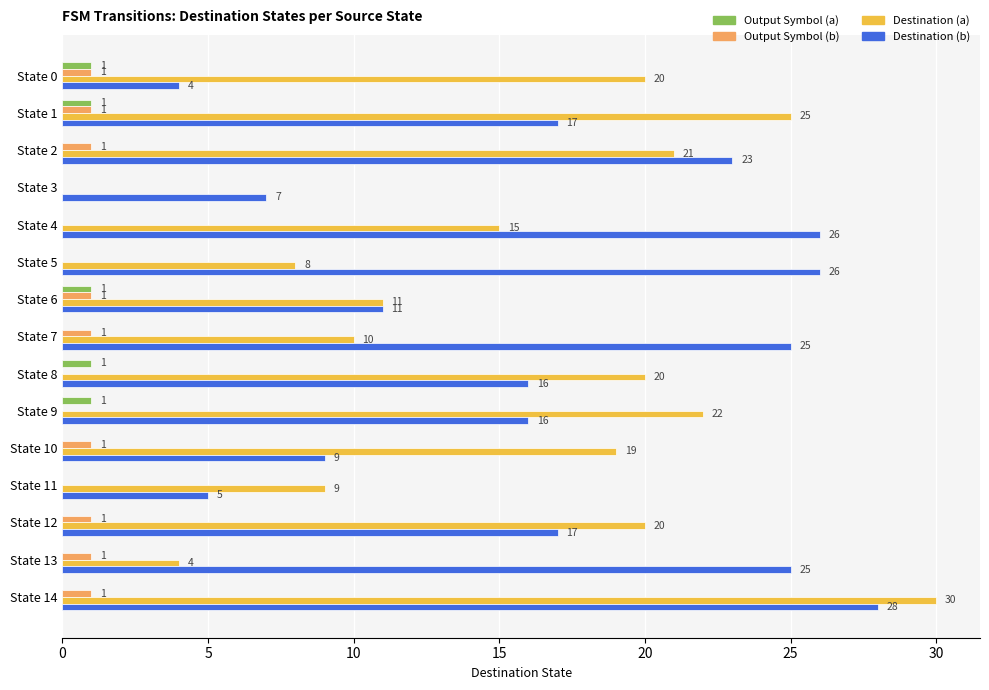

At which label does Destination (b) reach its peak?

State 14